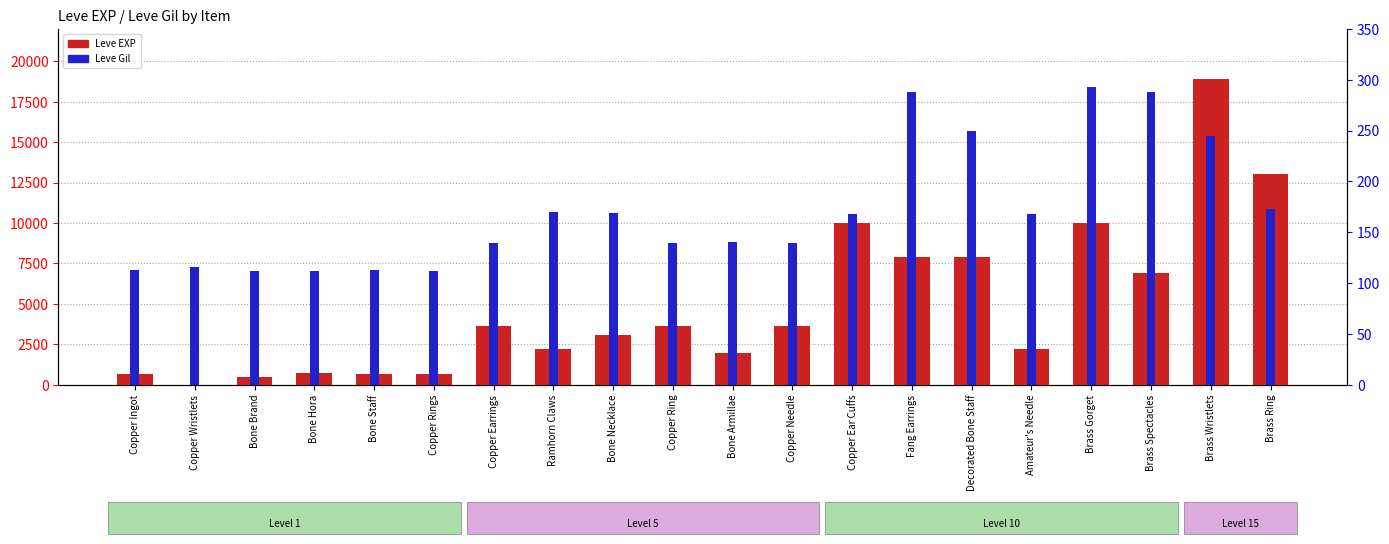

Is the value of Leve EXP at Brass Wristlets greater than the value of Leve Gil at Bone Brand?

Yes